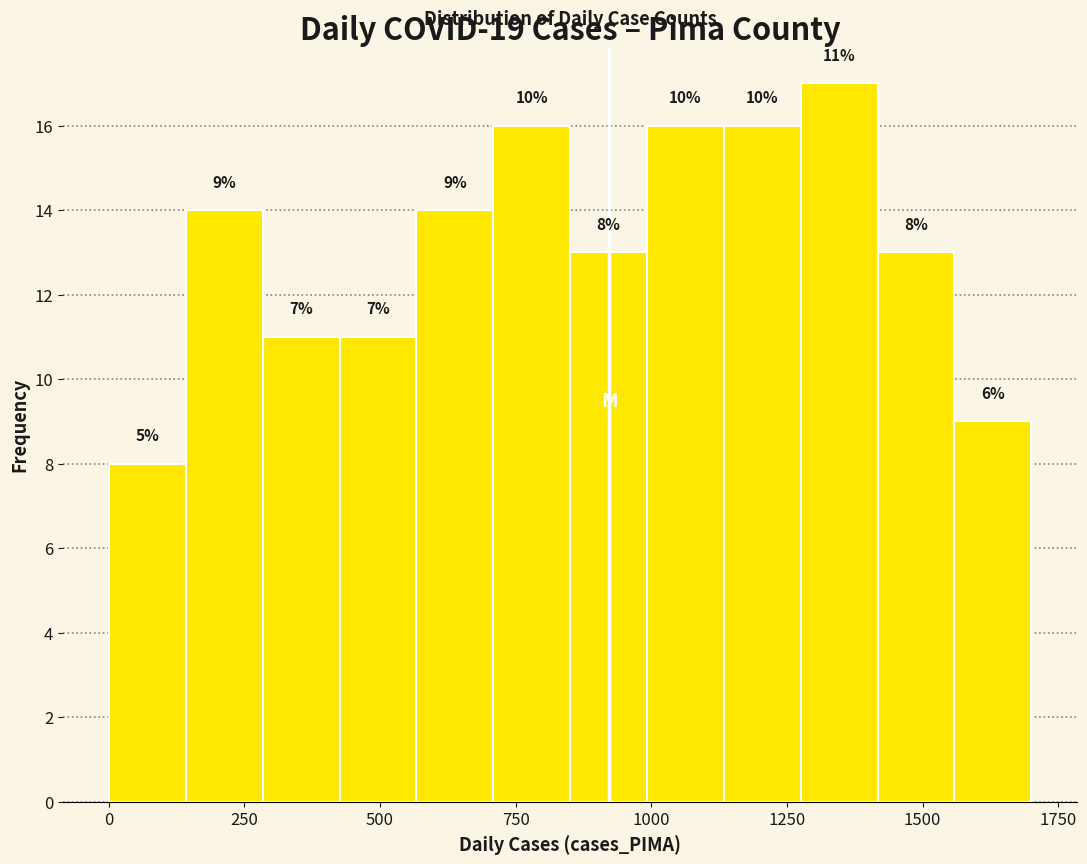

Around what value on the x-axis is the tallest bar? Give the approximate position of its centre, as read against the axis.

1350